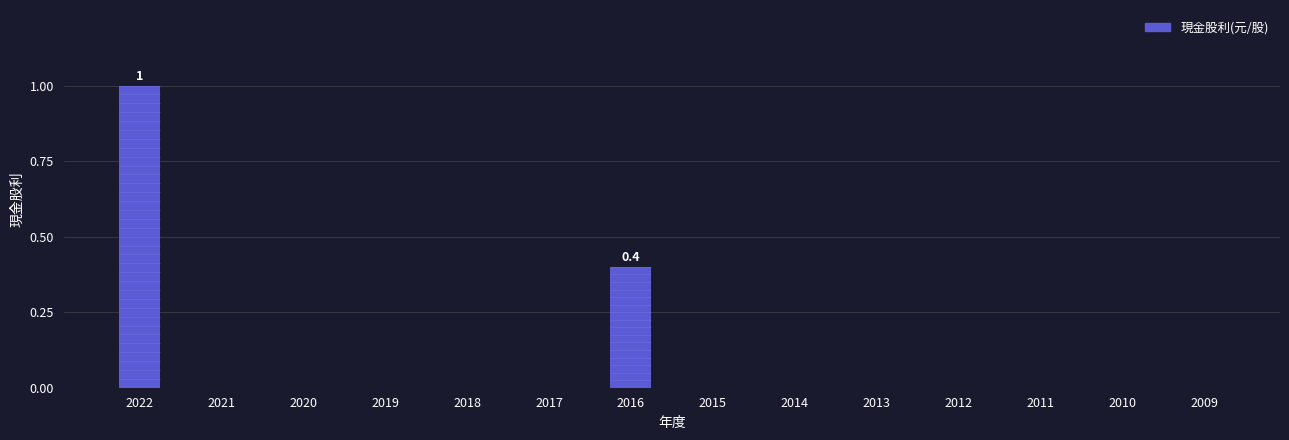

Reading left to right, transcribe all the data shown in this chart.

1.0	0.0	0.0	0.0	0.0	0.0	0.4	0.0	0.0	0.0	0.0	0.0	0.0	0.0